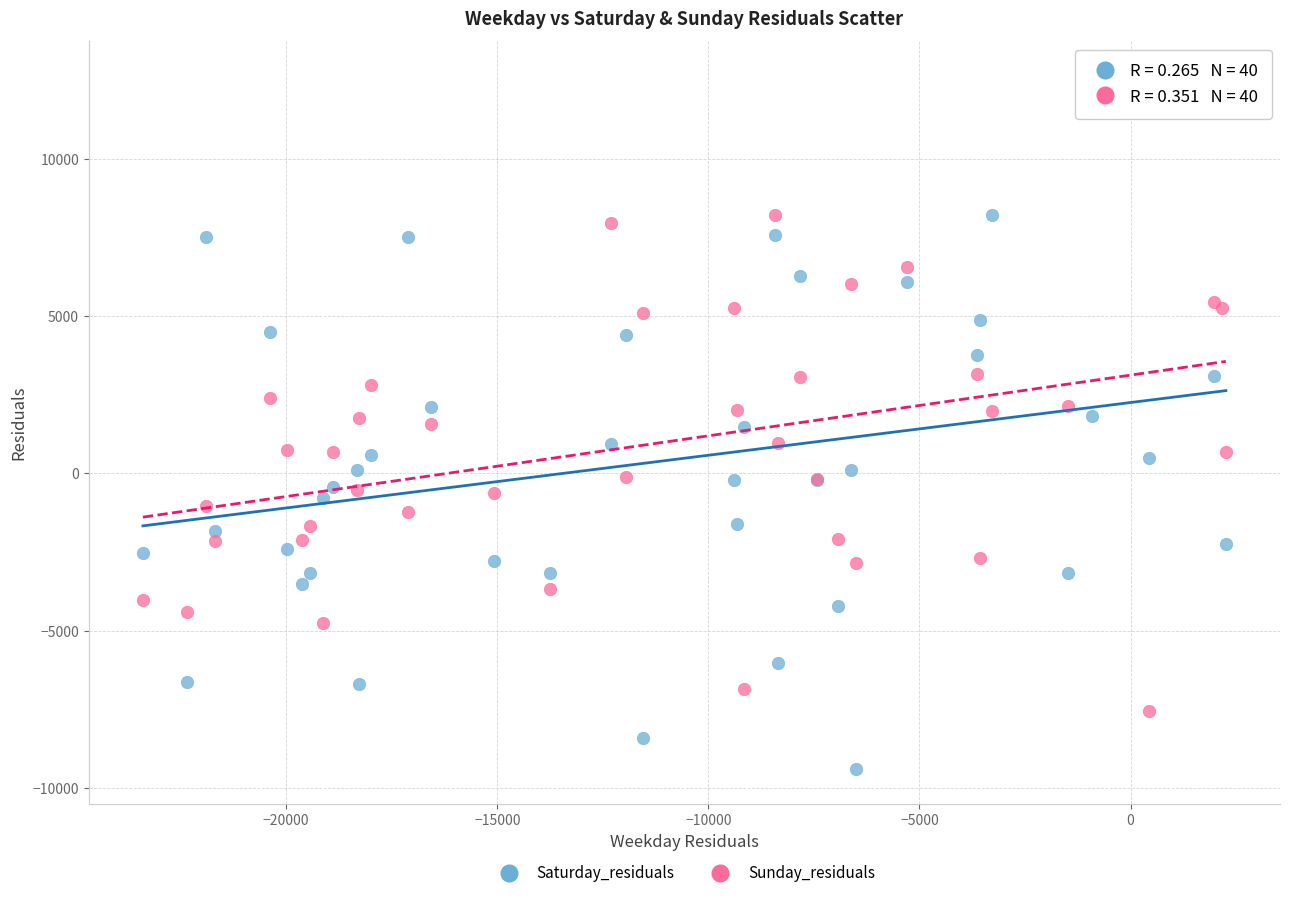

What is the X range (max minus min) for the scatter plot?

25652.6